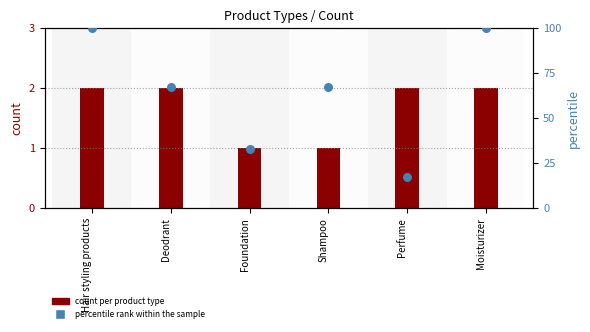

Between Moisturizer and Perfume, which is larger?

Moisturizer